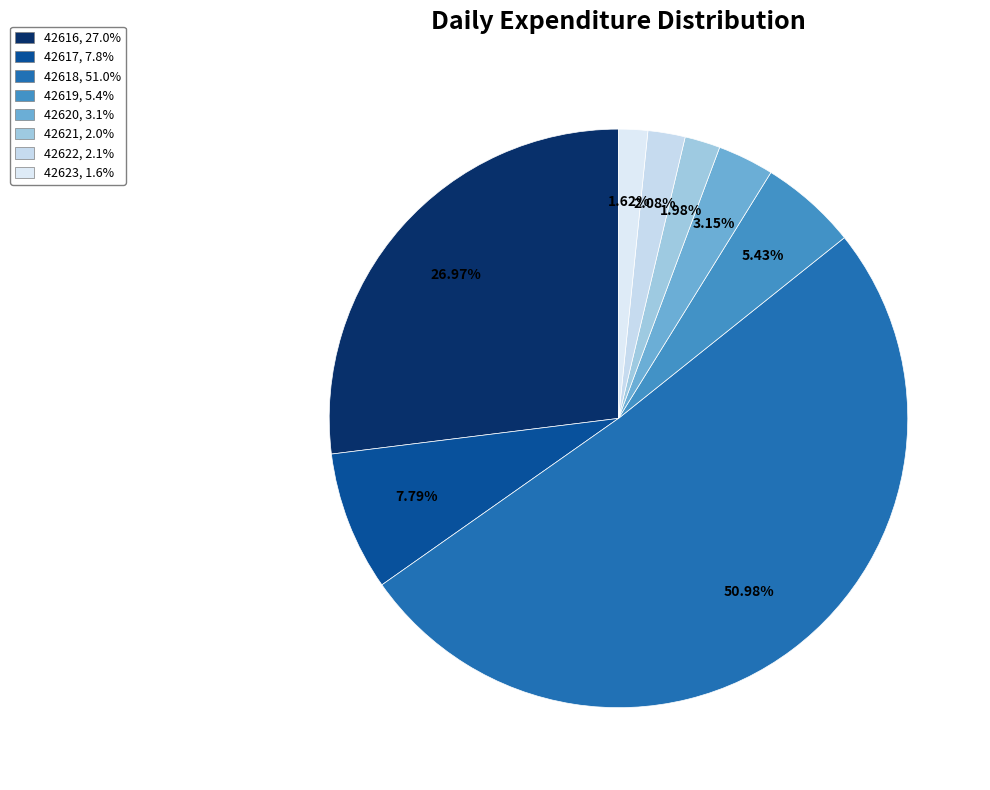

The 42621 slice represents 17% of the pie. True or false?

False